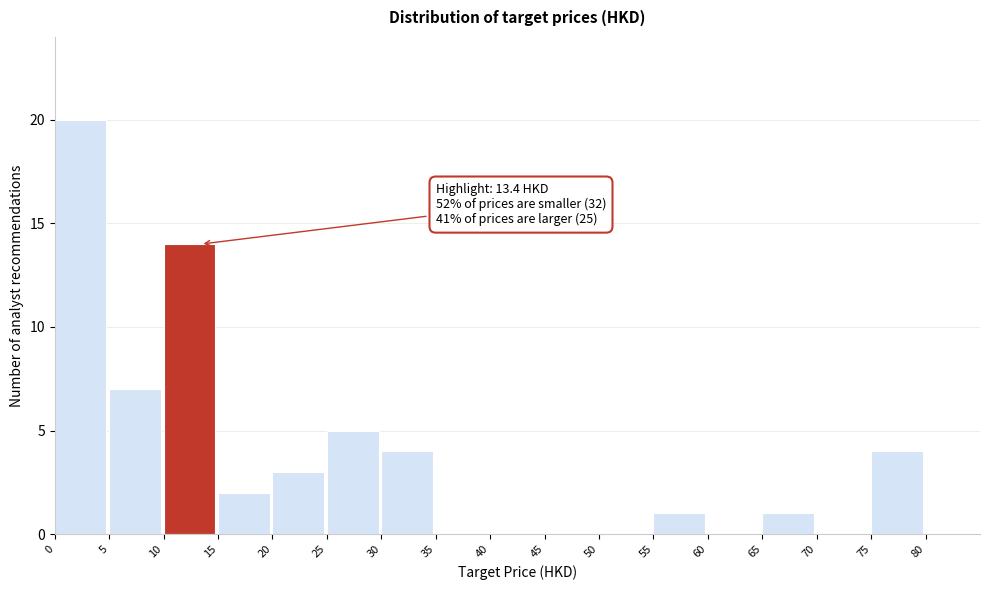

Which range on the x-axis has the tallest bar?

0 to 5